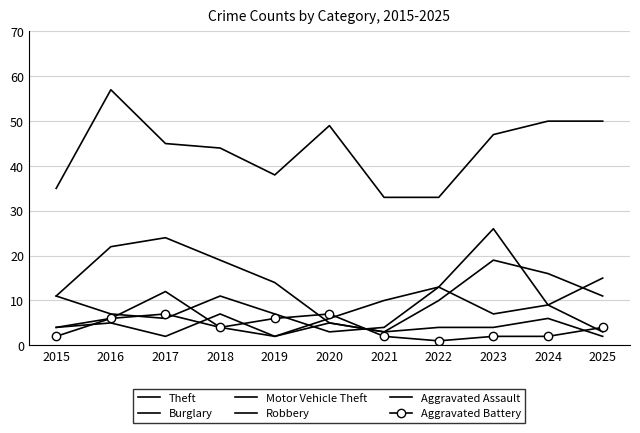

What is the value of the Robbery point at the 5th from the left?

2